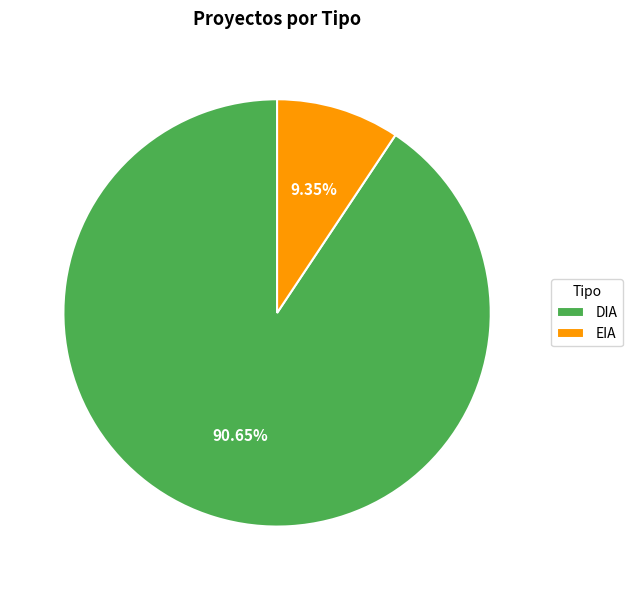

Count the number of slices in the pie.

2